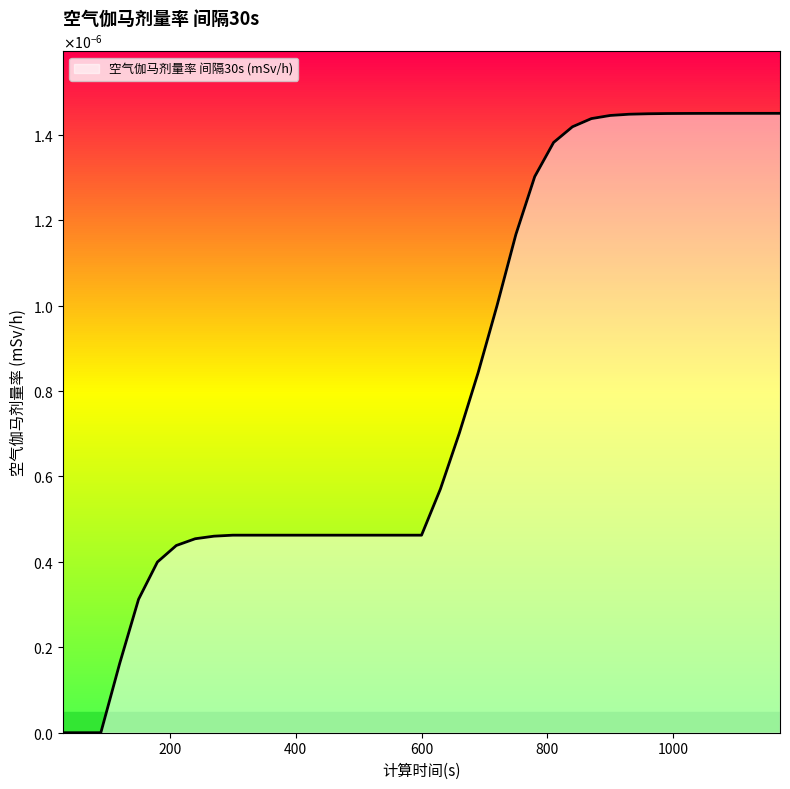

Does the chart have visible grid lines?

No